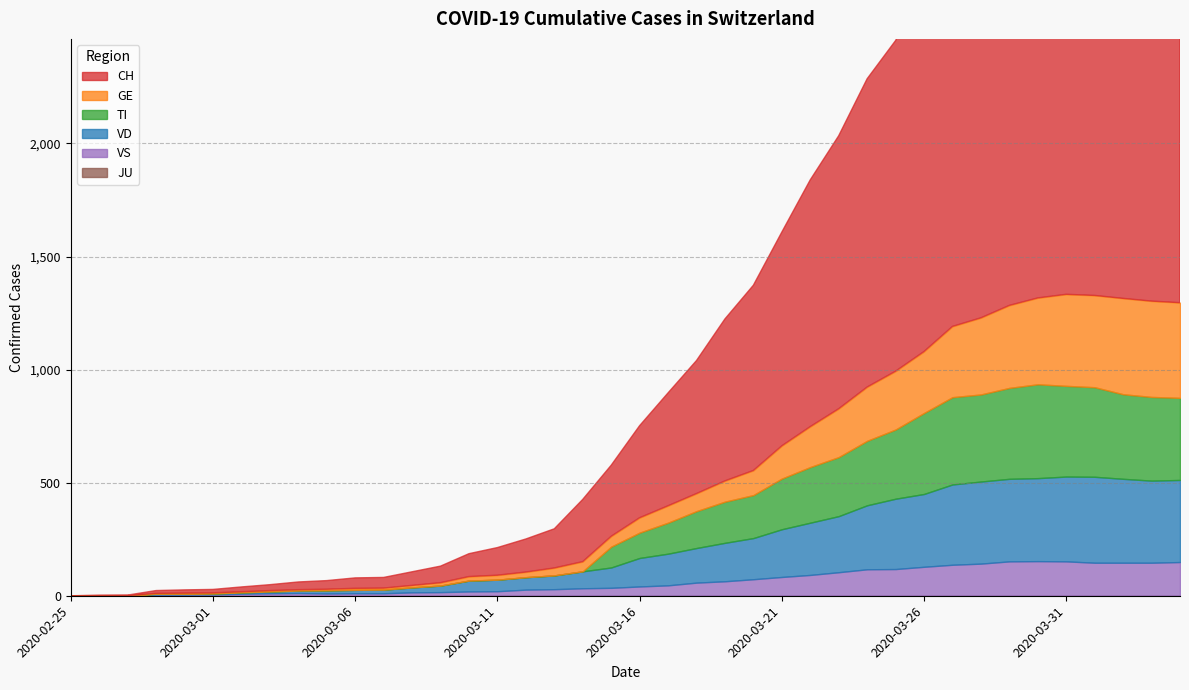

What are all the series names shown in the legend?

CH, GE, TI, VD, VS, JU